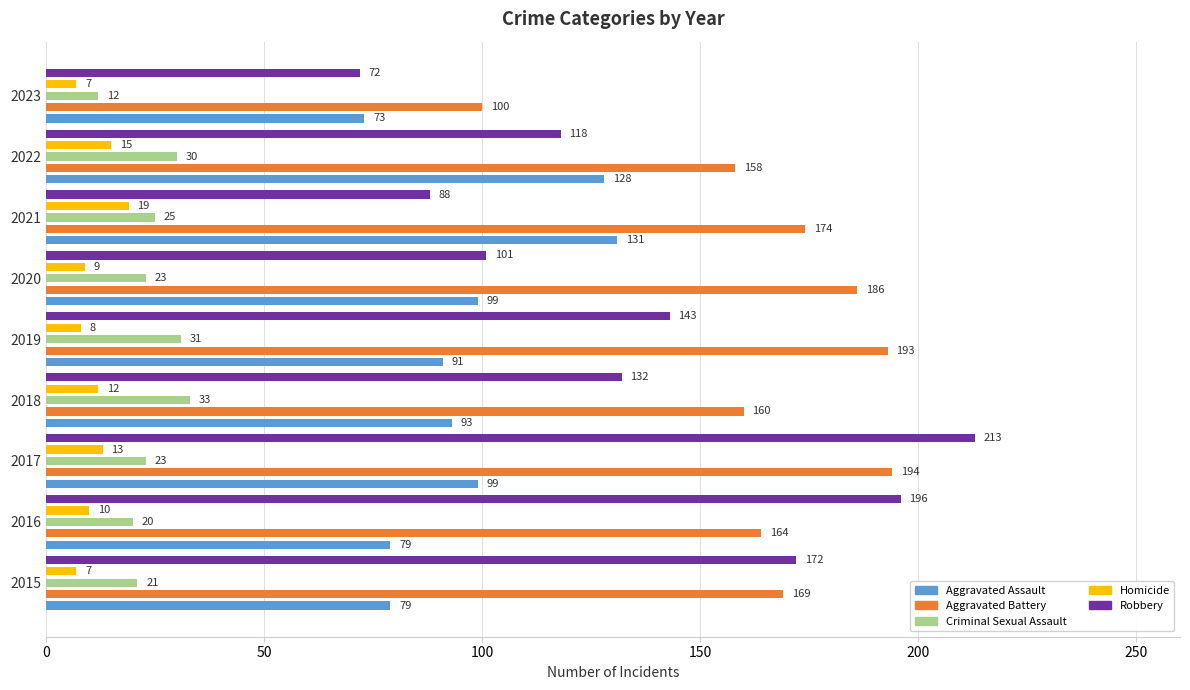

What is the smallest value displayed?

7